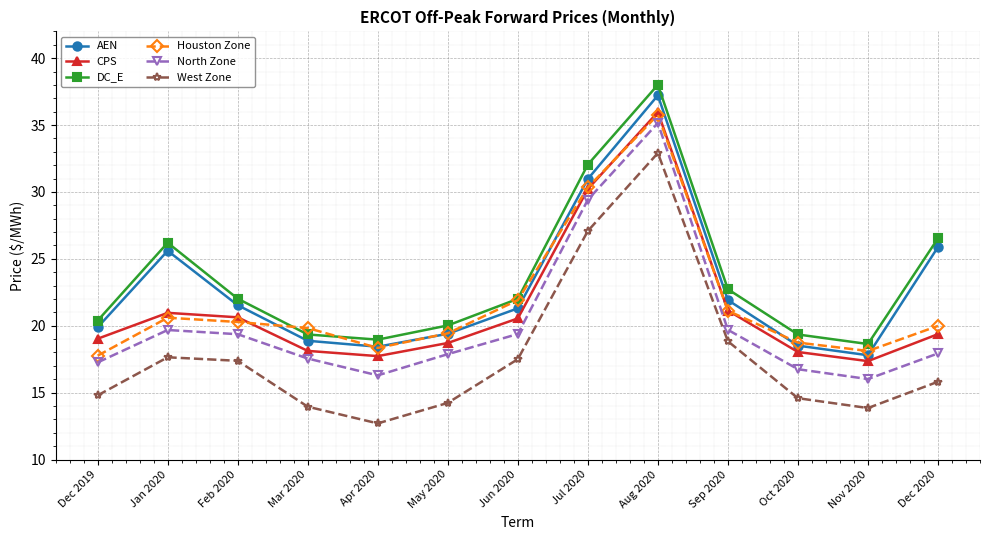

How many lines are shown in the chart?

6